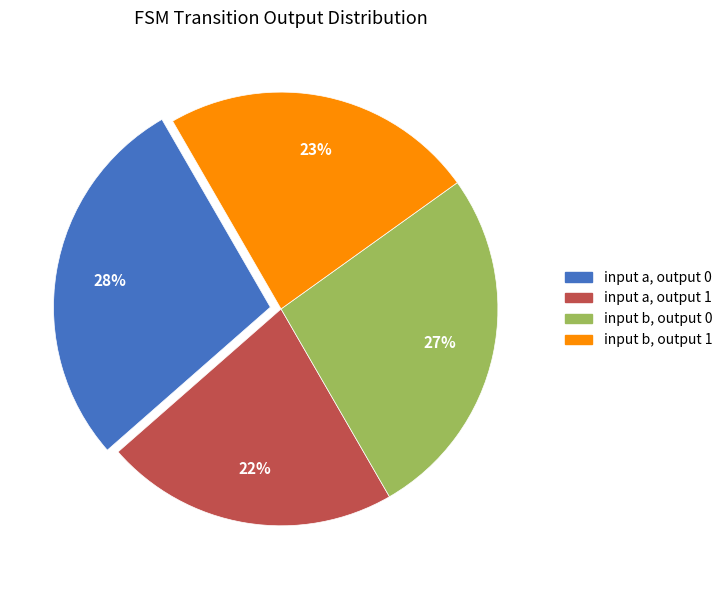

Between input a, output 0 and input b, output 1, which is larger?

input a, output 0